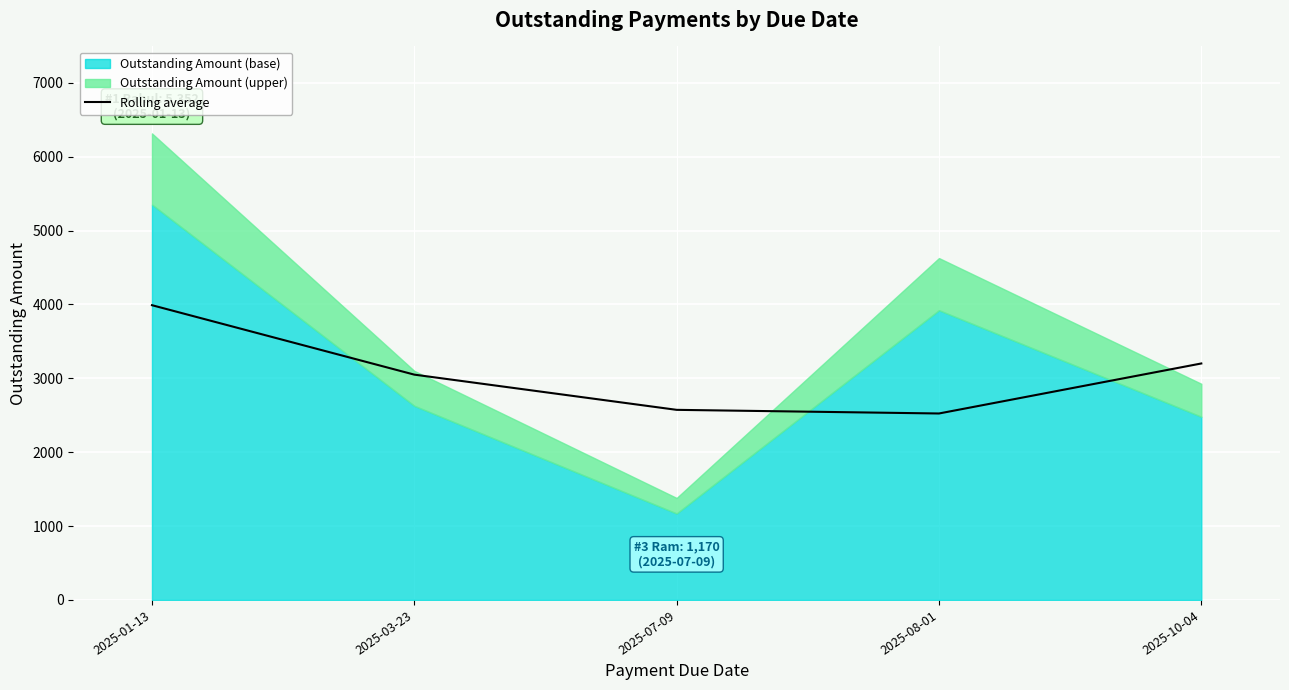

What is the lowest value of the Rolling average series?

2524.0